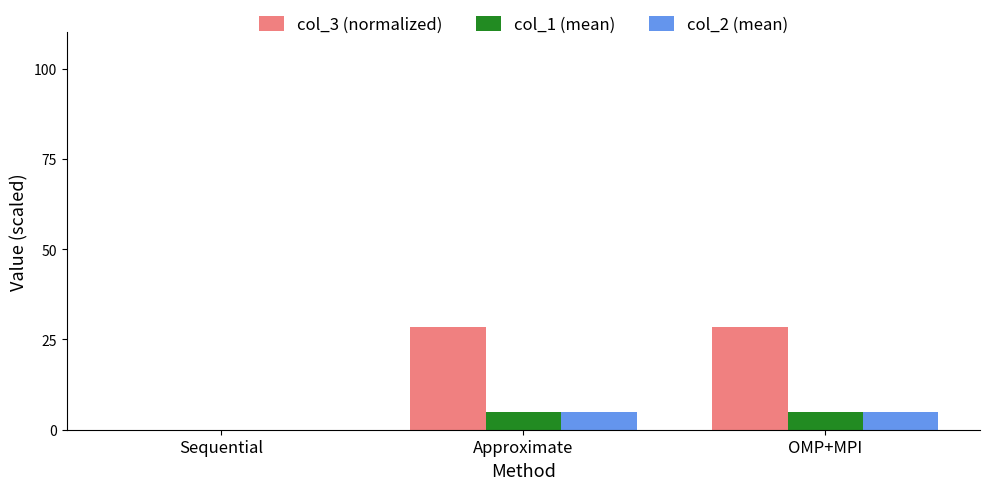

Read the col_1 (mean) value at OMP+MPI.

5.0